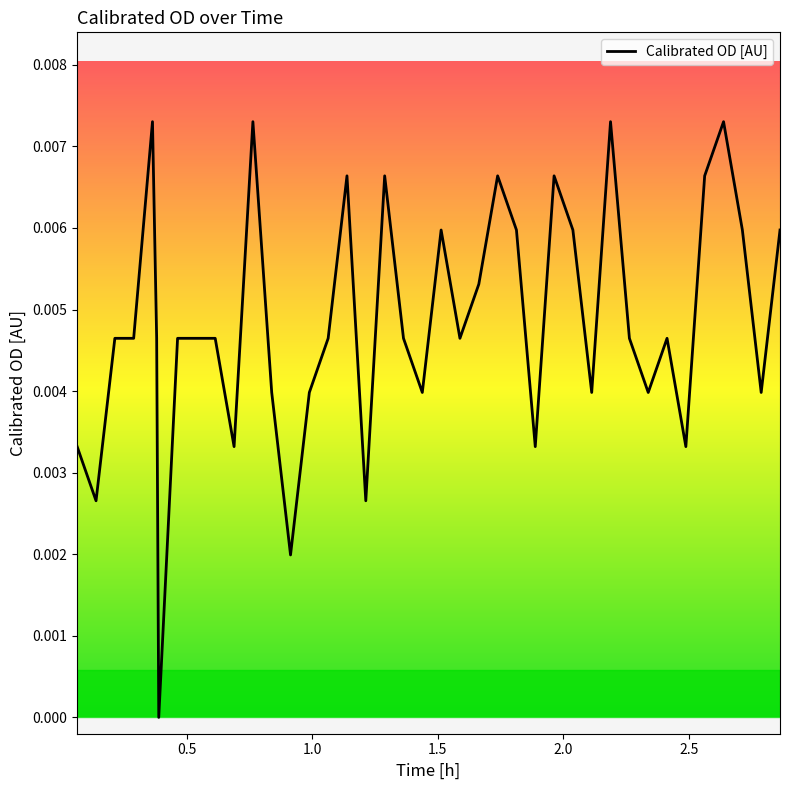

Count the number of values greater than 0.

39